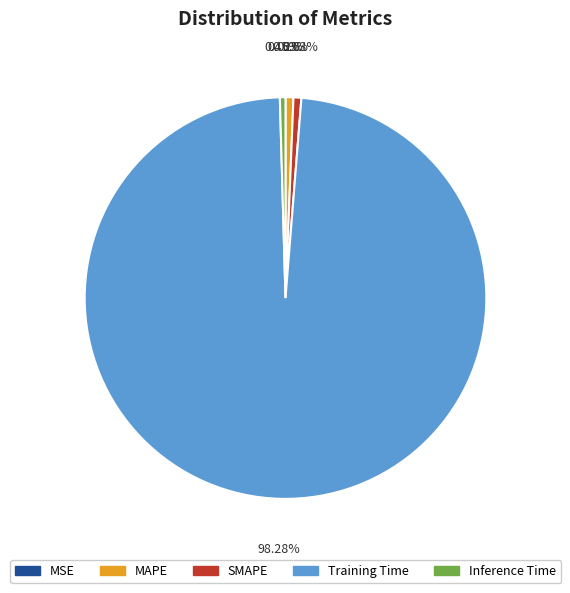

How much of the chart is everything except SMAPE?

99.4%